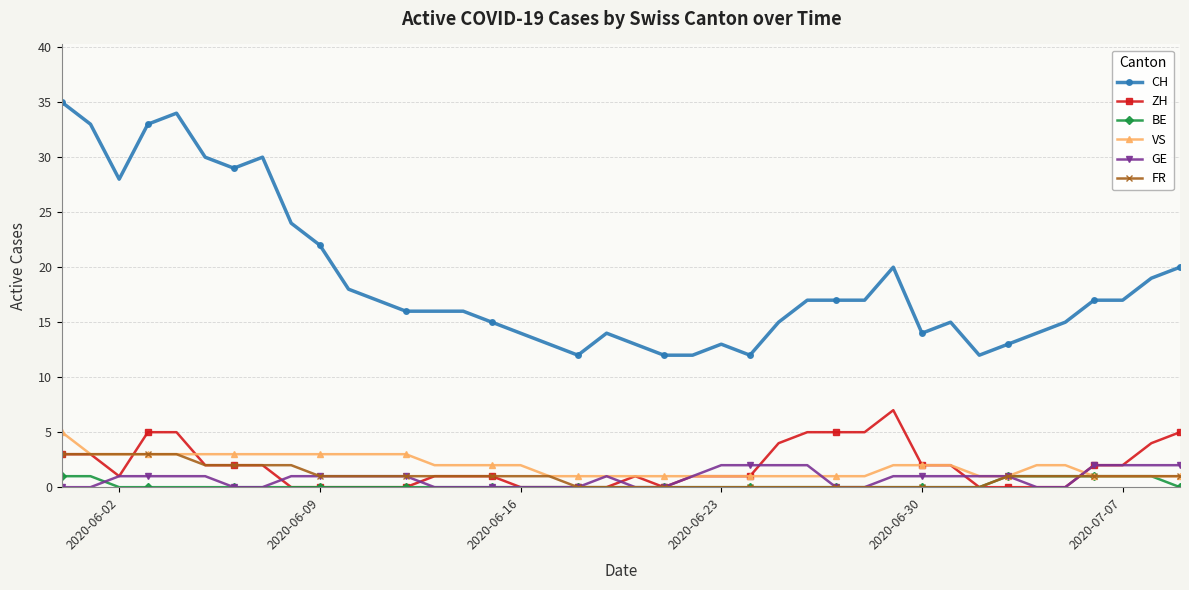

Which series has the largest total across all categories?

CH